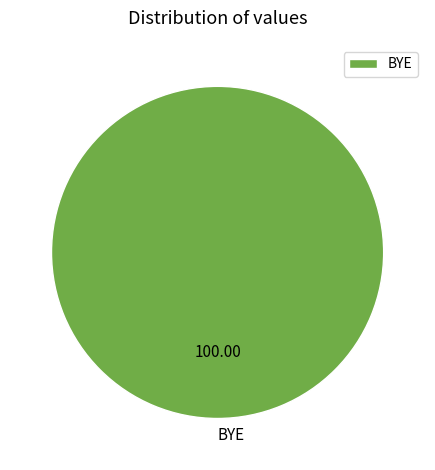

Does any single category account for the majority?

Yes